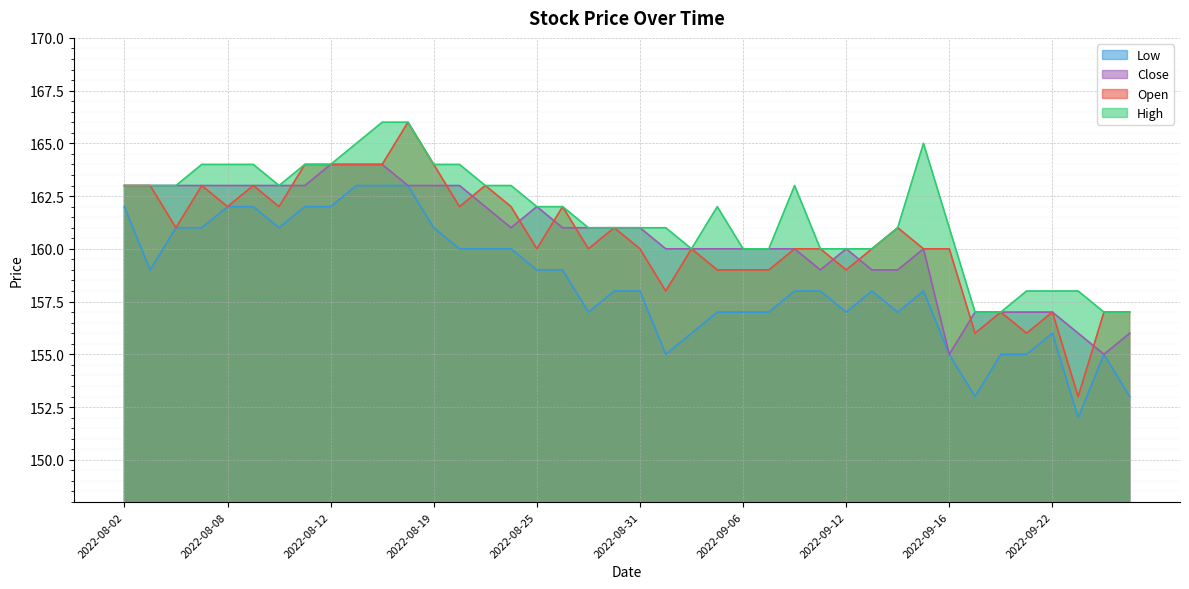

Which category has the lowest value in the Open series?

2022-09-23